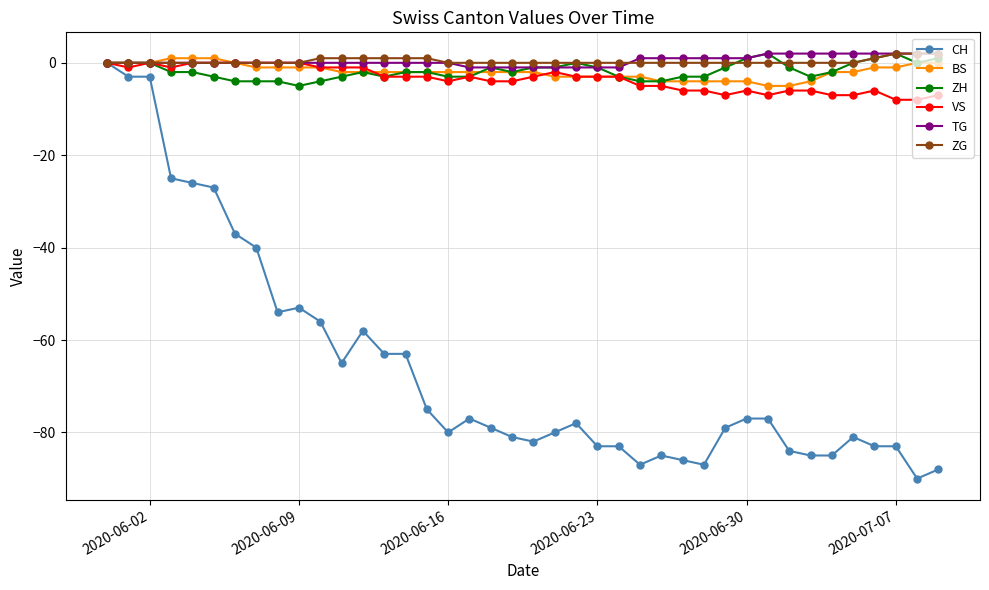

Which series has the largest range (max minus min)?

CH